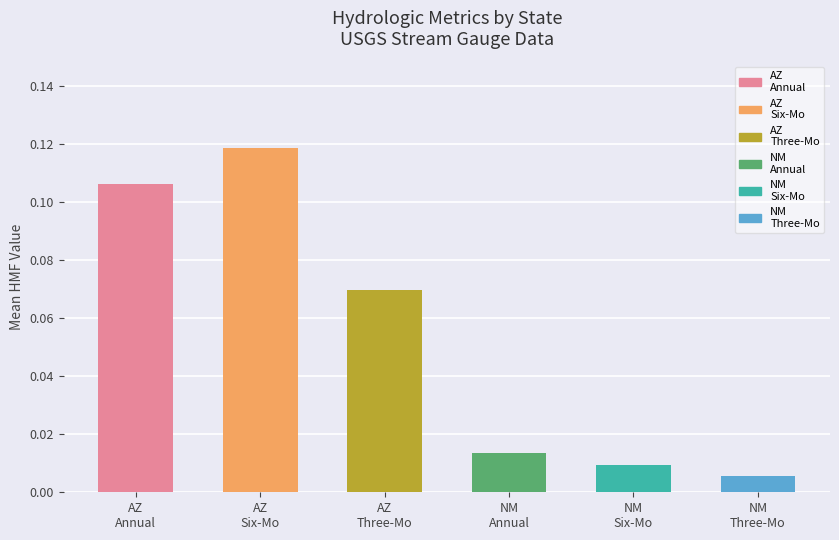

How many bars are there in total?

6